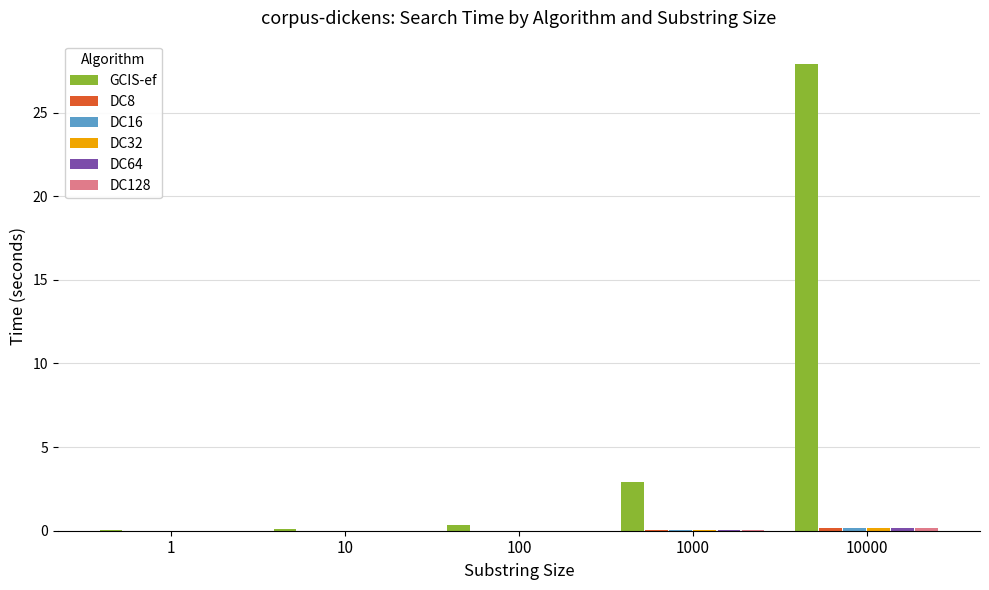

Which series has the largest total across all categories?

GCIS-ef